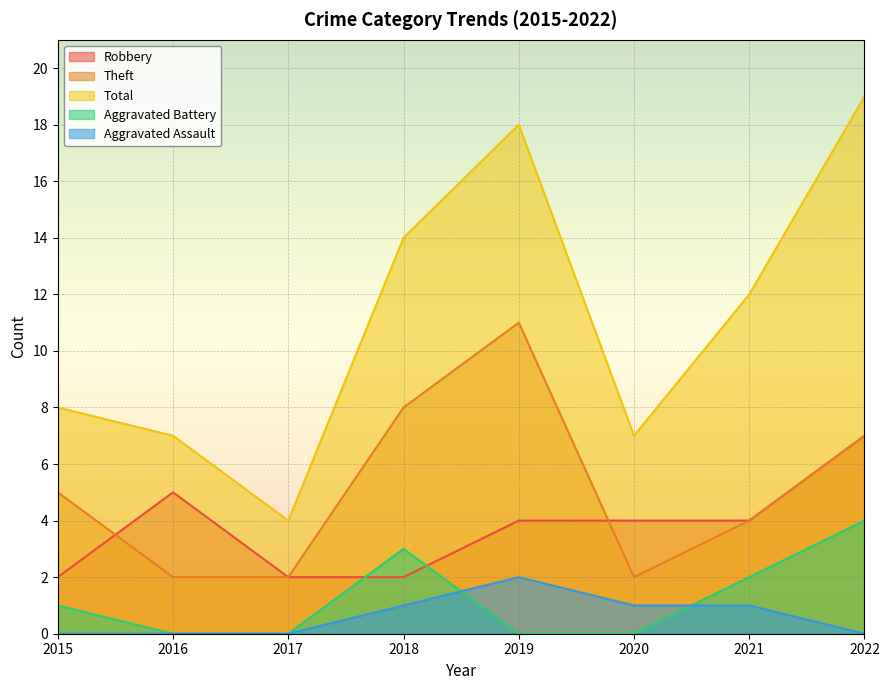

How many Aggravated Battery values are between 0 and 3?

7